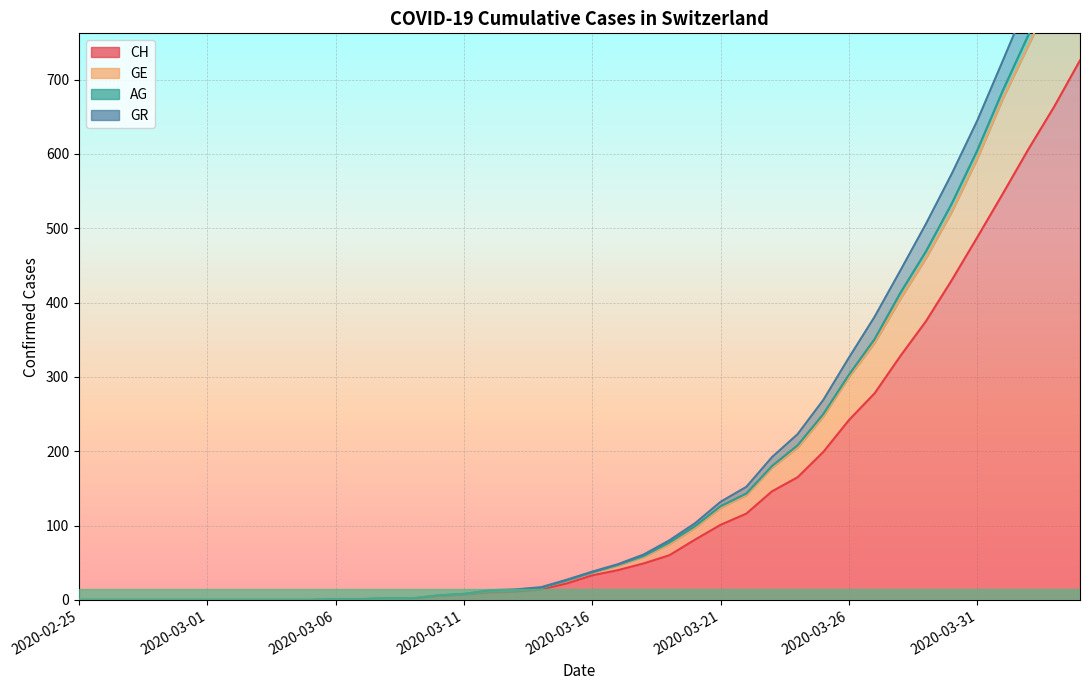

True or false: CH and GE intersect in this chart.

False